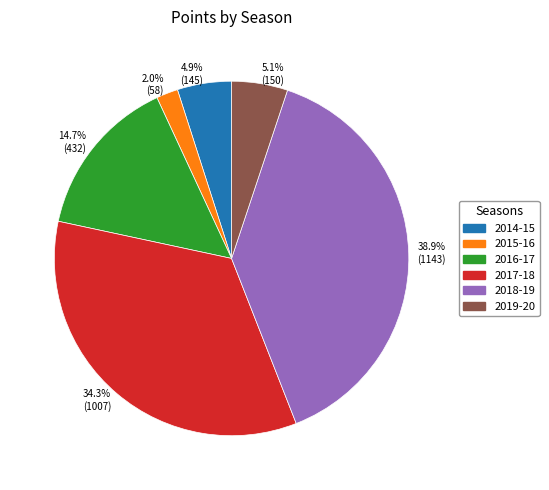

To the nearest percent, what percentage of the pie is 2019-20?

5%